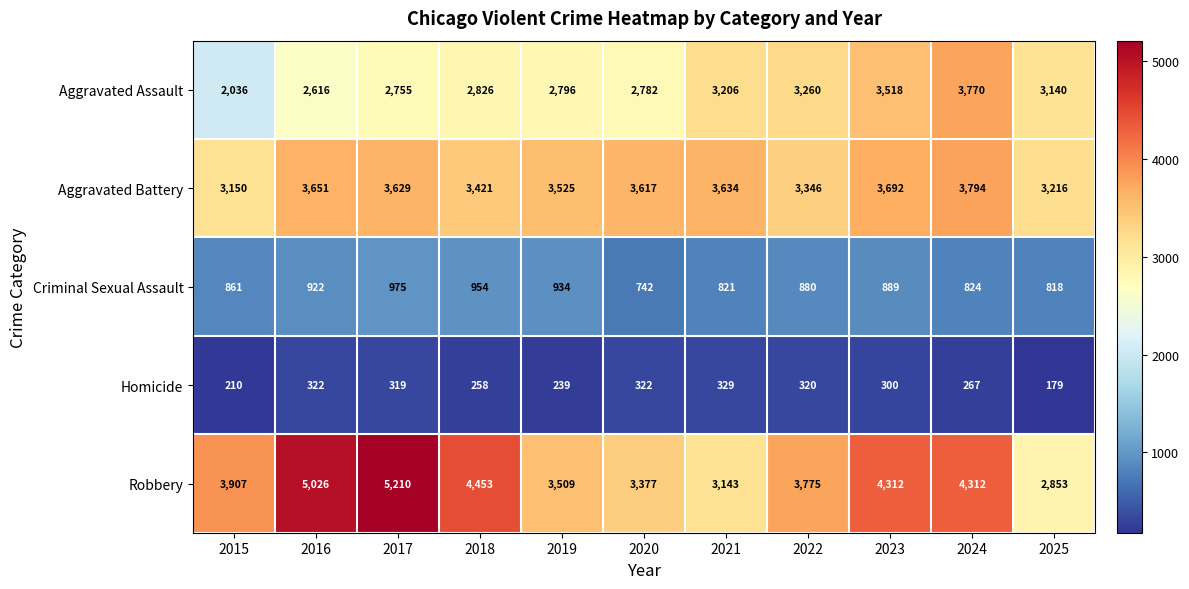

Where is Criminal Sexual Assault nearest to the value 858?

2015